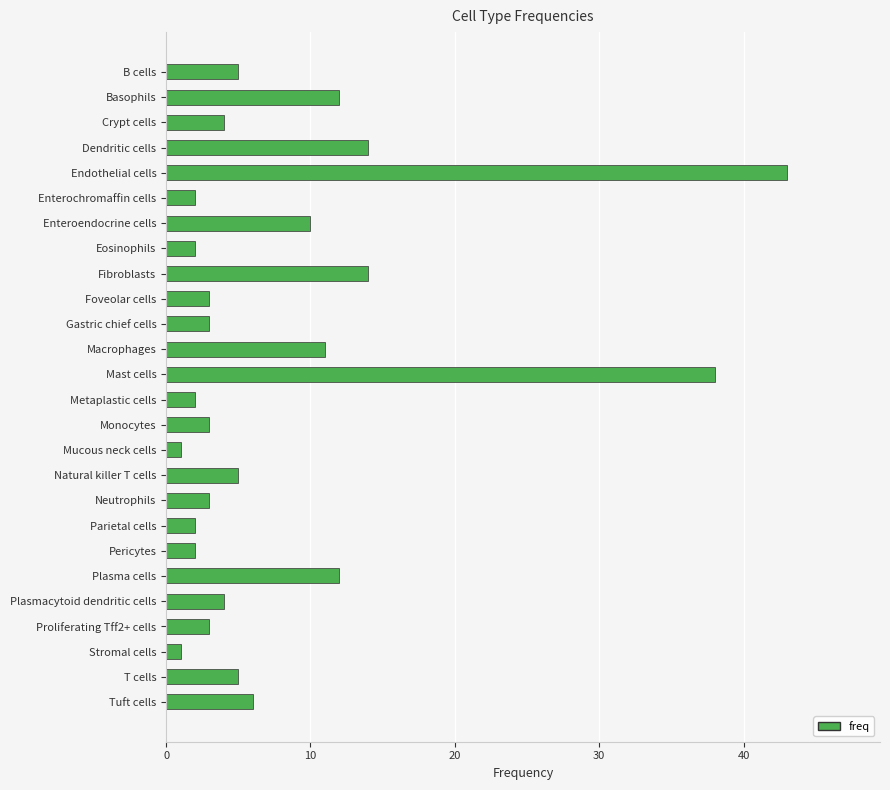

What is the change in value from Macrophages to Neutrophils?

-8